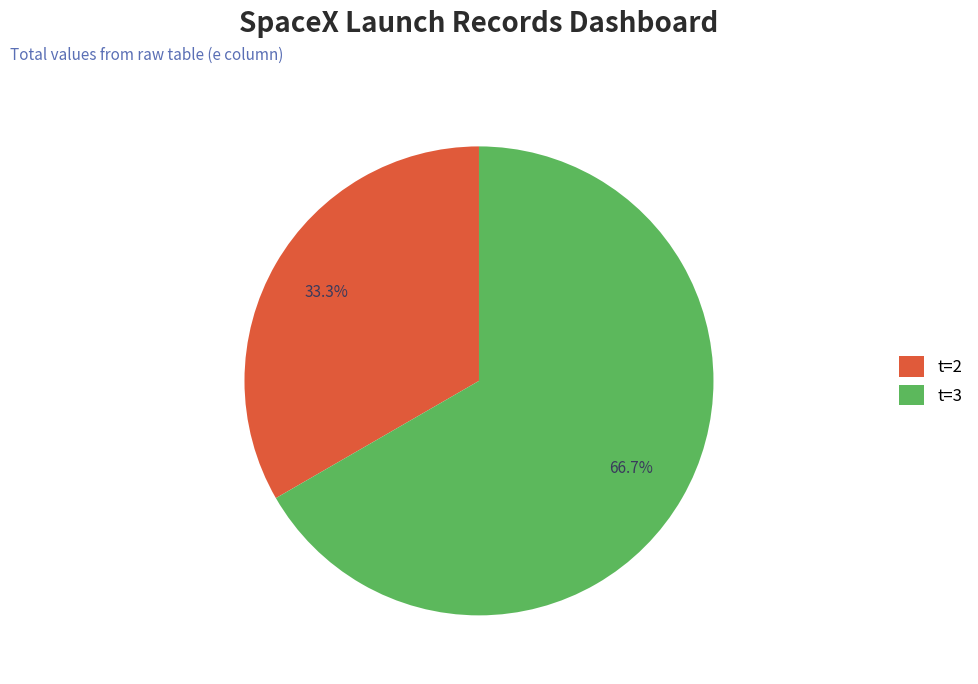

Is there any slice that represents more than half of the pie?

Yes